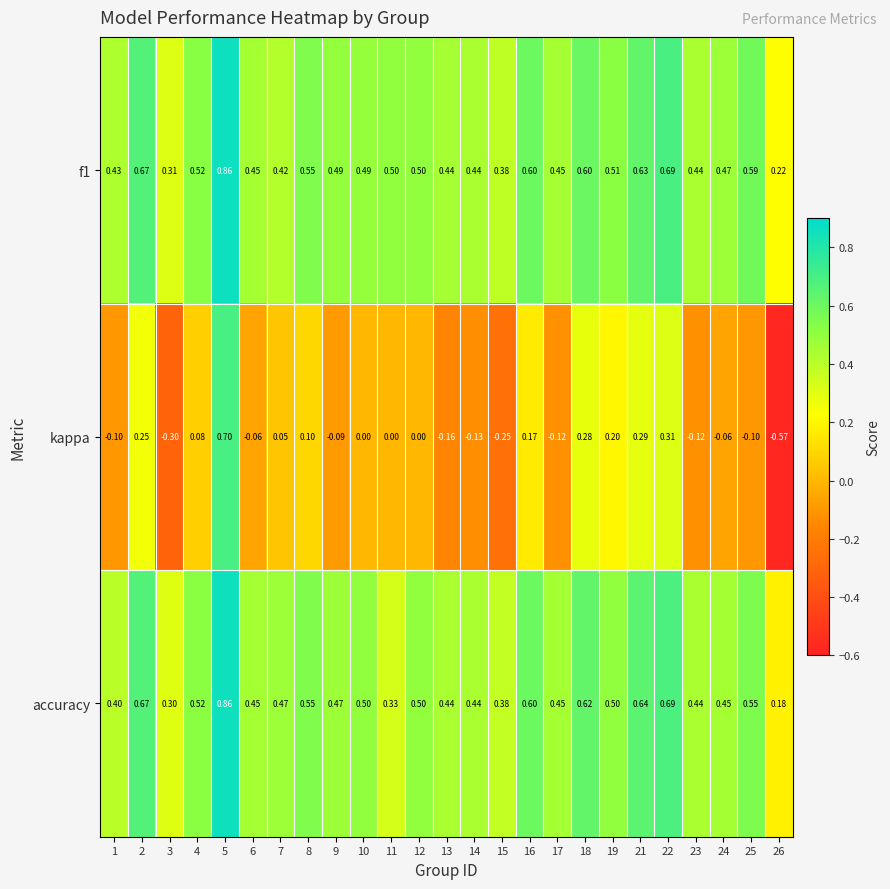

Which series changed the most between 11 and 21?

accuracy